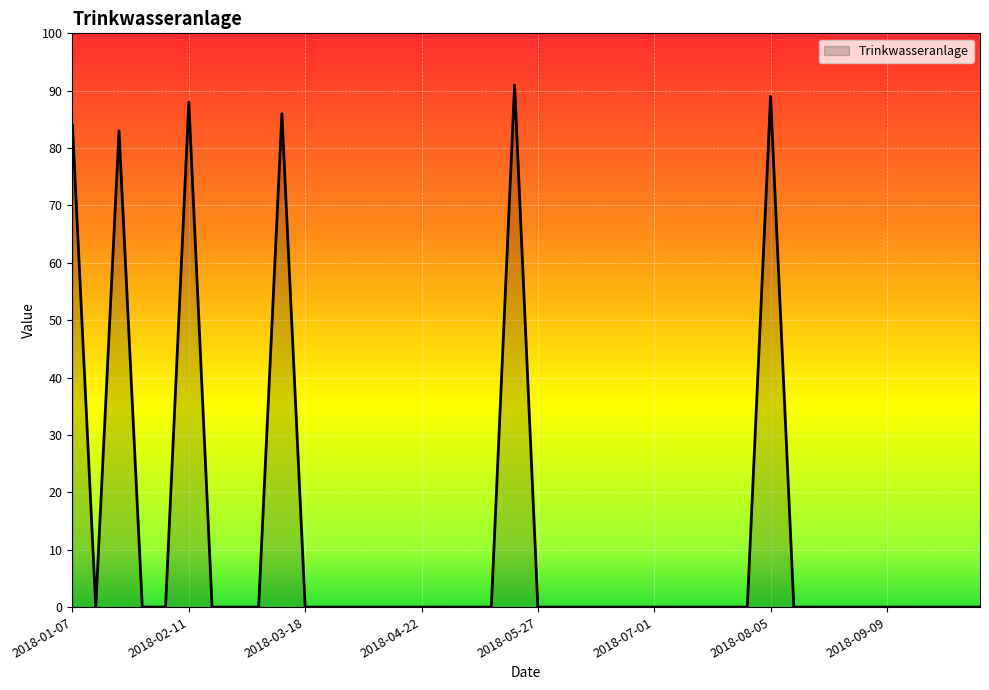

What is the difference between the maximum and minimum values?

91